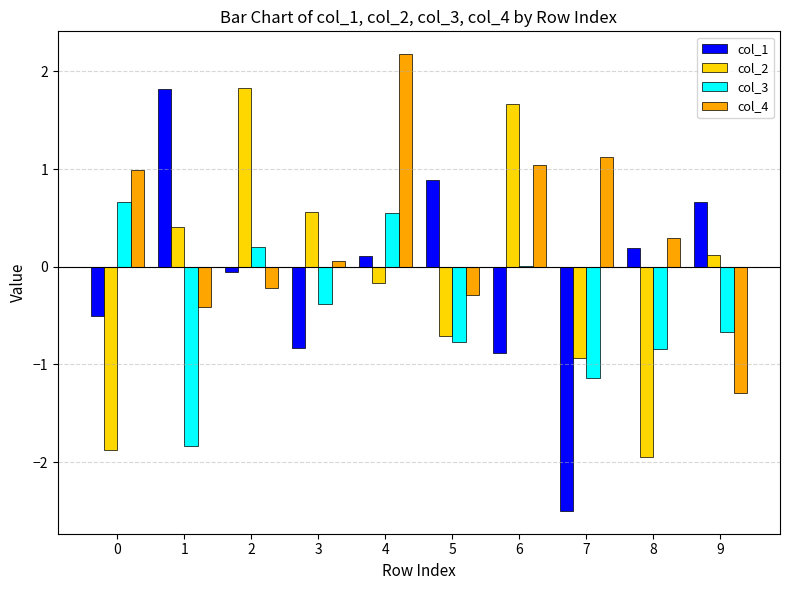

The col_4 series shows -0.1 at 5. True or false?

False